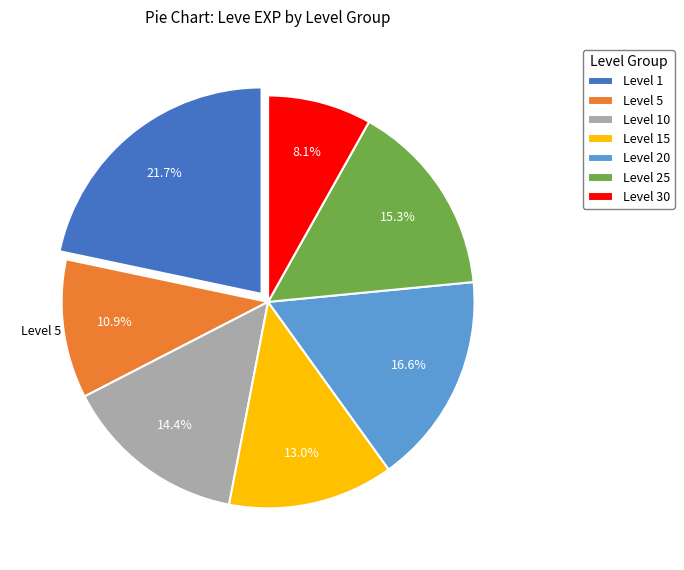

Which has a higher value, Level 15 or Level 25?

Level 25